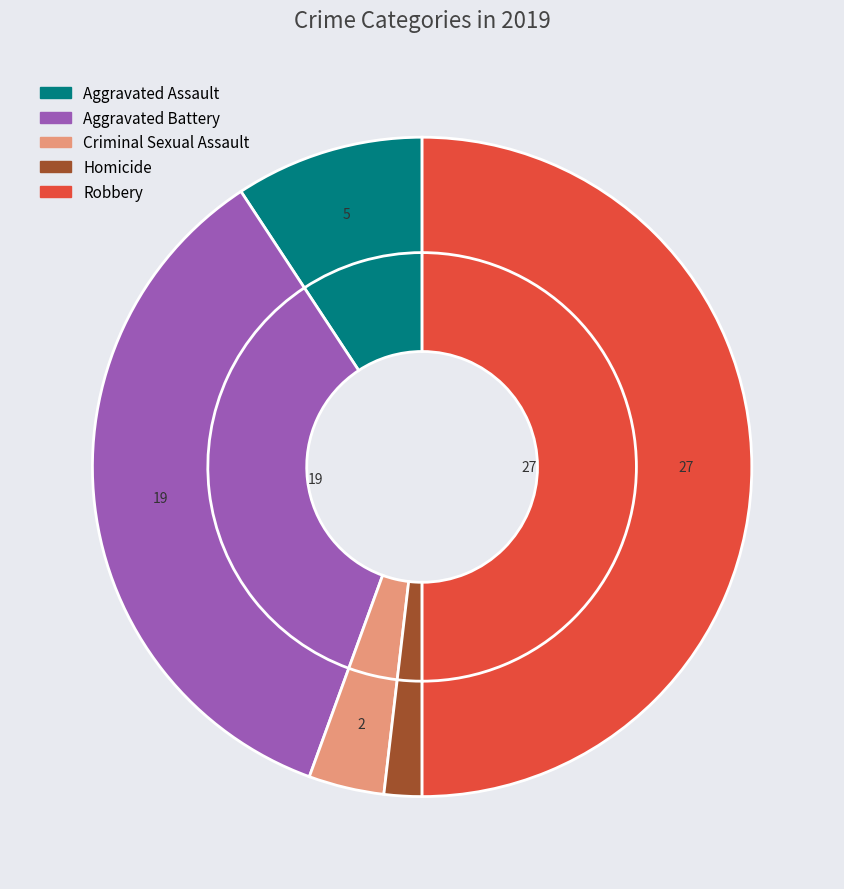

Rank the categories by value from highest to lowest.

Robbery, Aggravated Battery, Aggravated Assault, Criminal Sexual Assault, Homicide